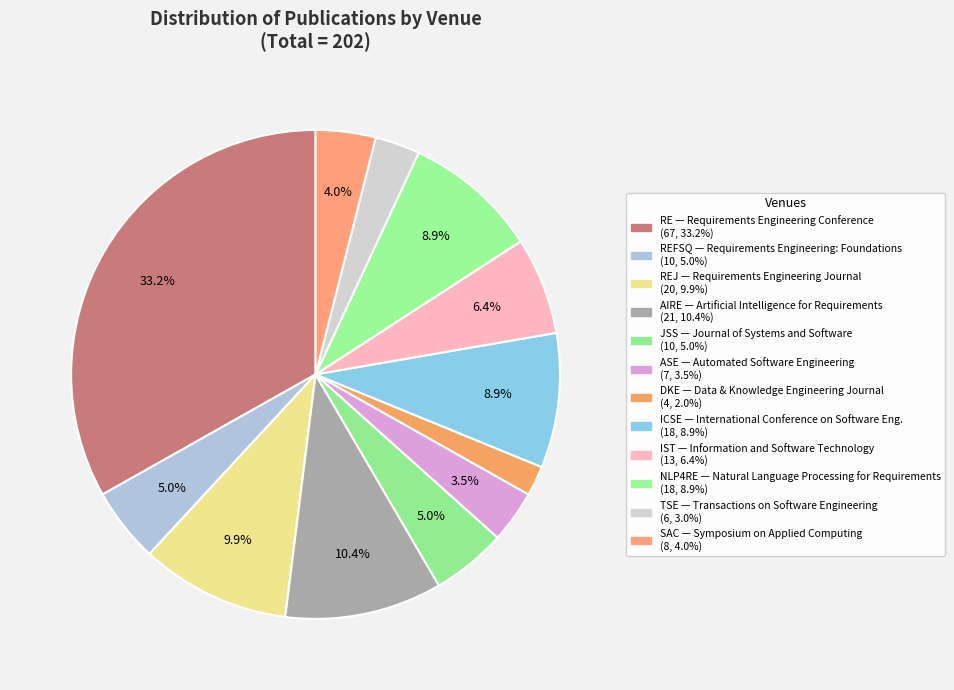

Count the number of slices in the pie.

12